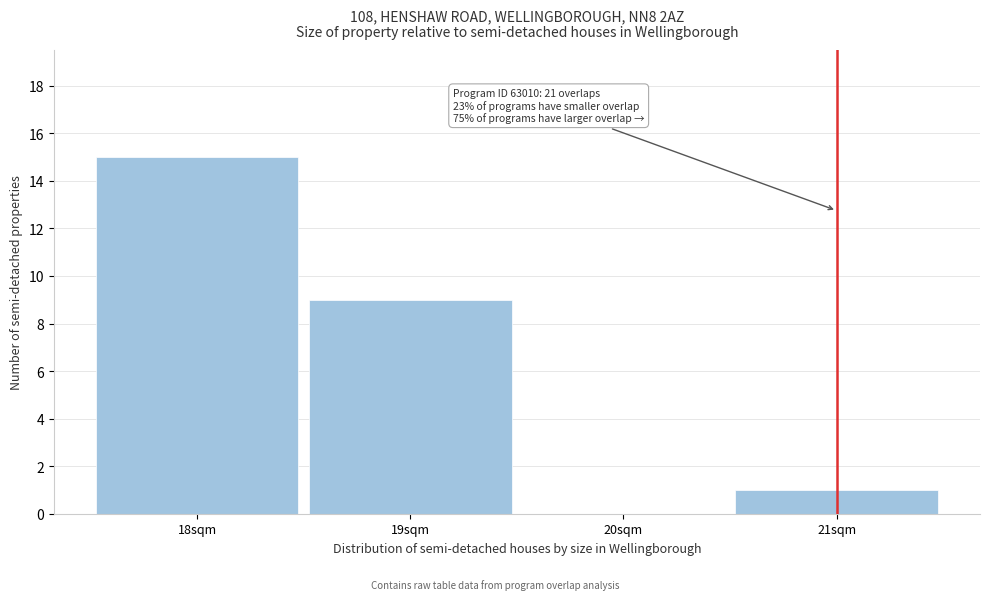

Over which range of the x-axis is the bar tallest?

17.5 to 18.5